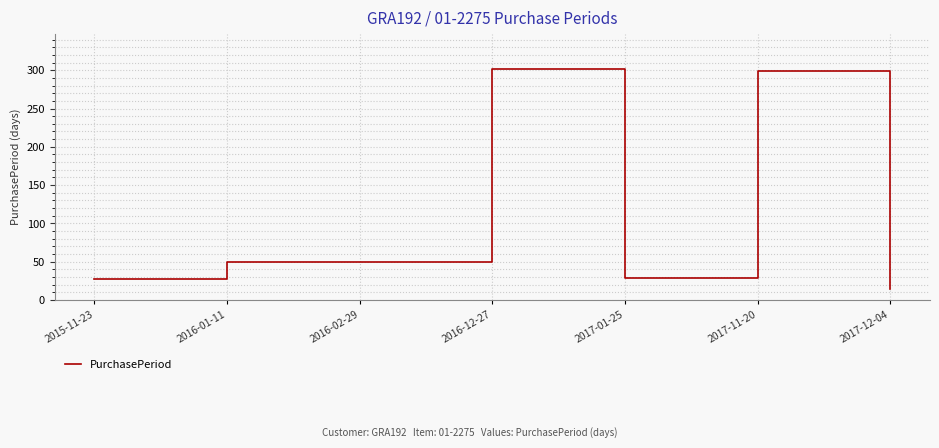

Which label corresponds to the smallest value in the chart?

2017-12-04